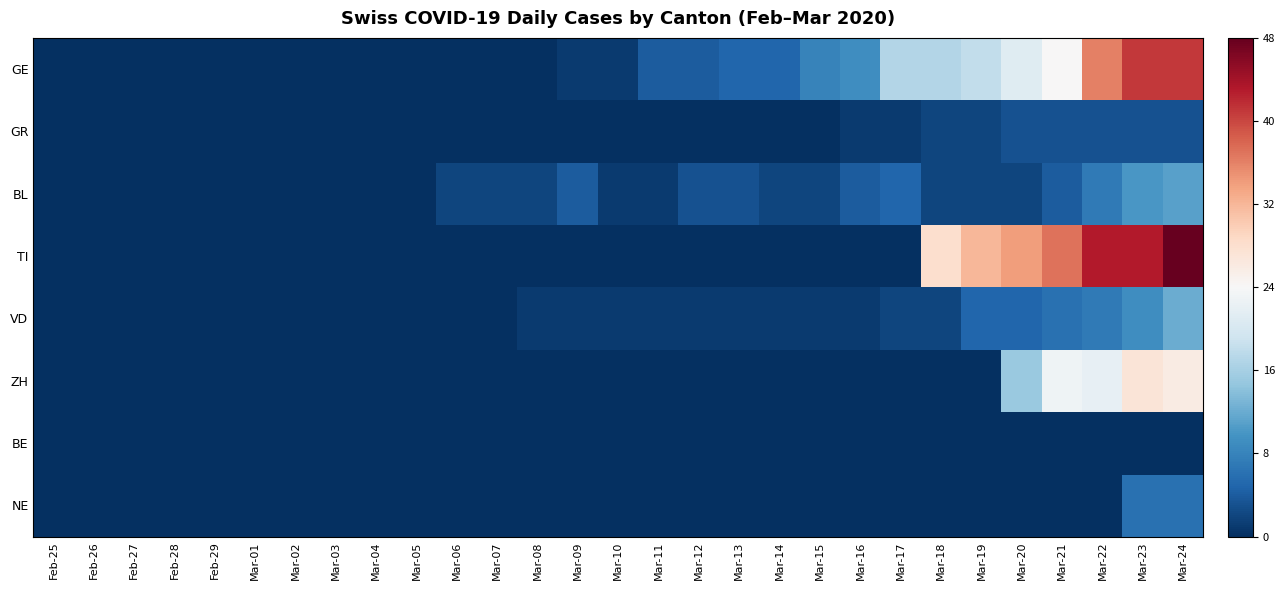

At which category is the sum across all series the highest?

Mar-24